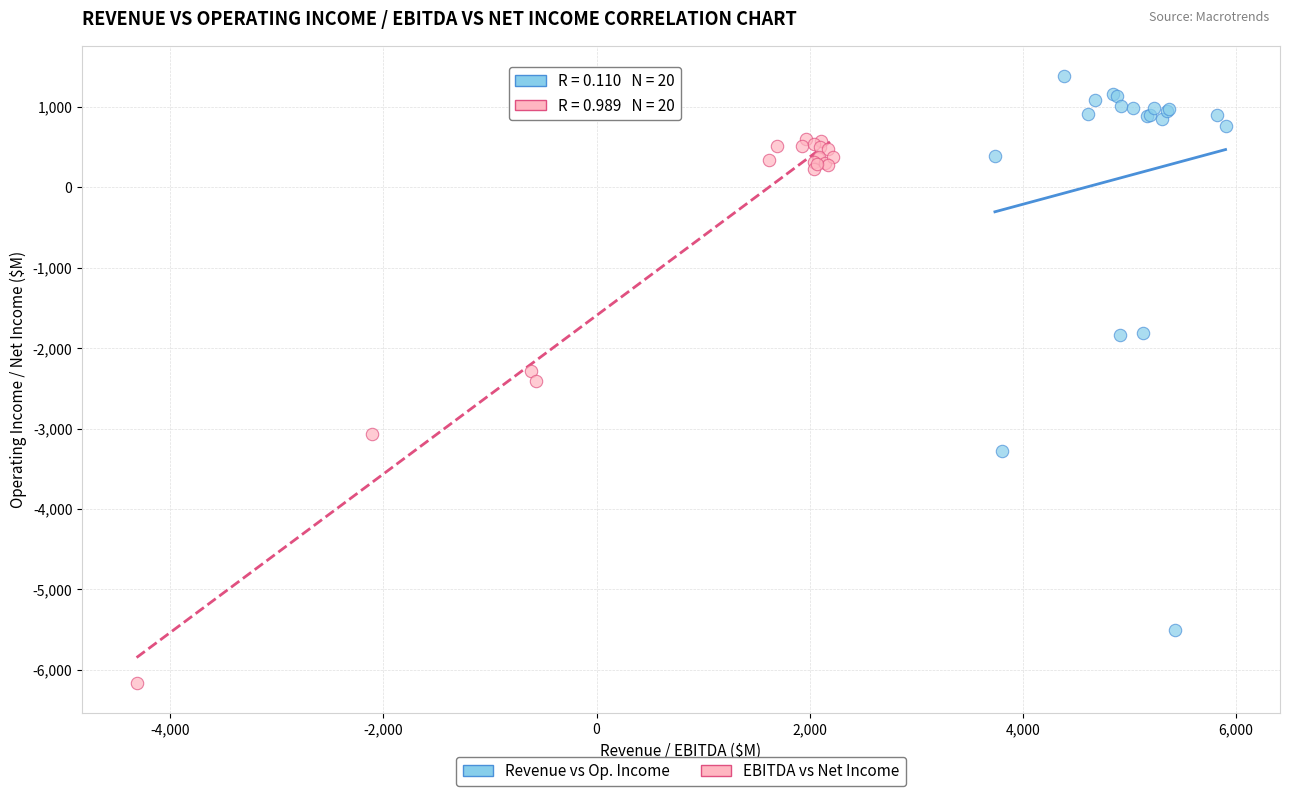

Which series reaches the maximum Y coordinate?

Revenue vs Op. Income